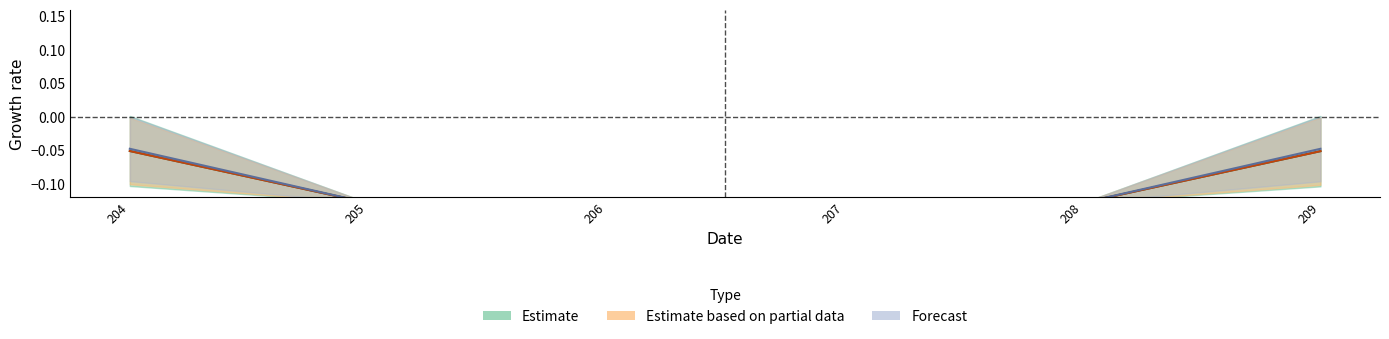

Does the chart have visible grid lines?

No